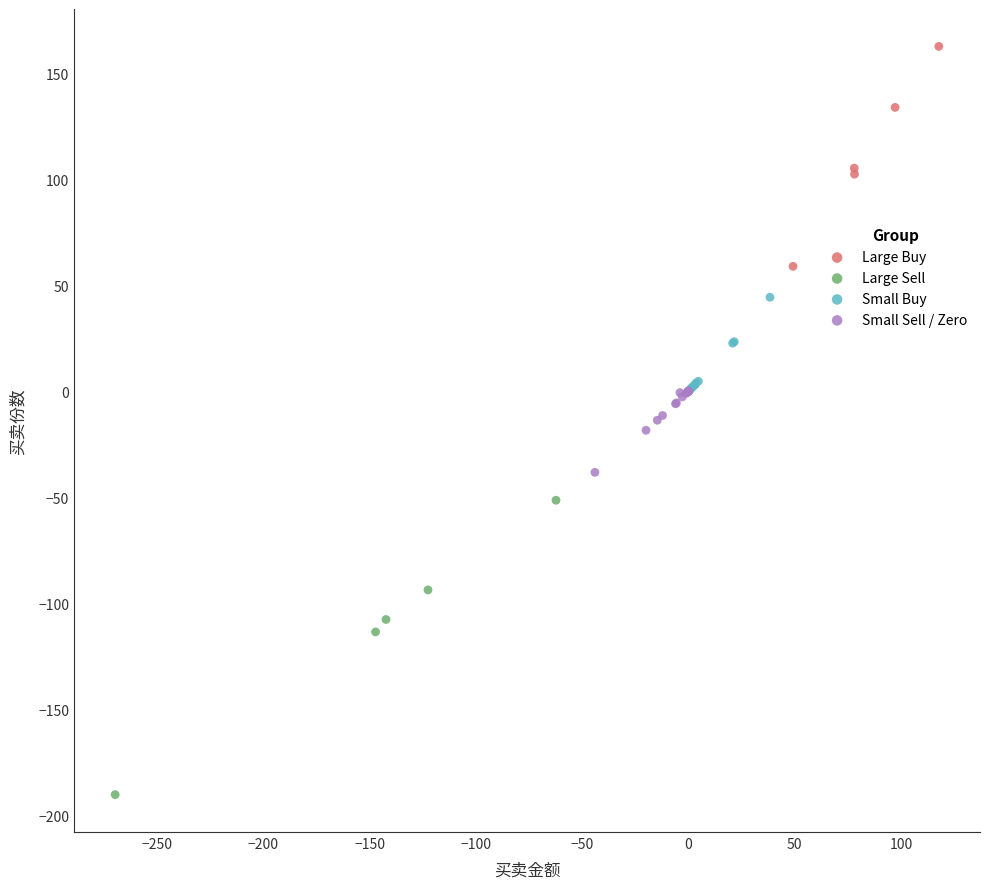

Which series has the widest spread of Y values?

Large Sell